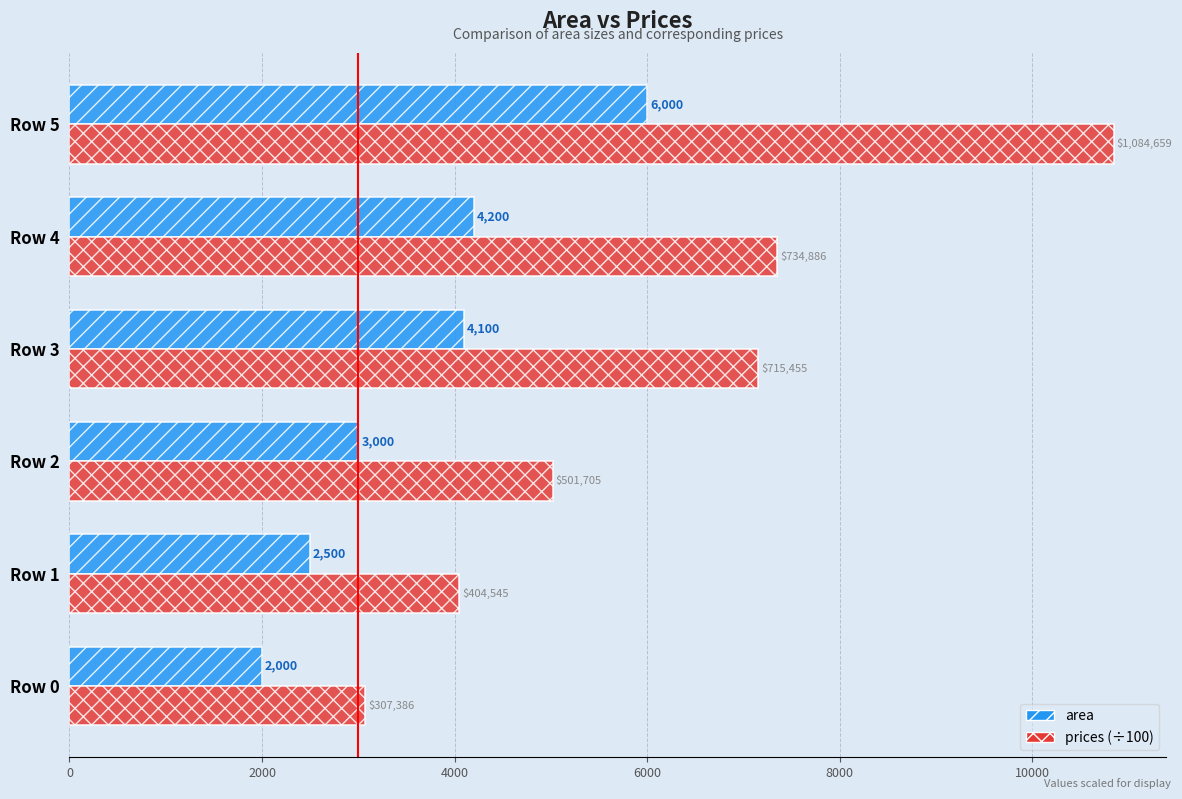

What is the approximate value of prices (÷100) at Row 4?

7348.9